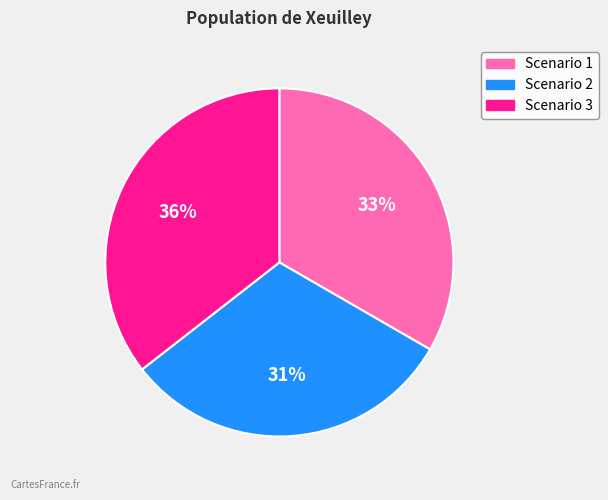

Approximately how many times larger is the value at Scenario 2 compared to Scenario 3?

0.9